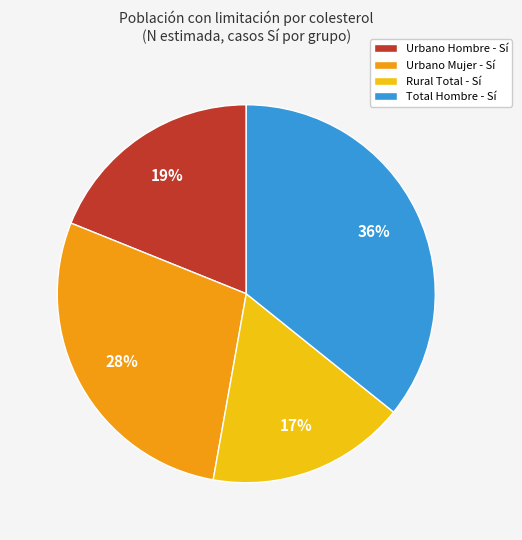

Which slice is the largest?

Total Hombre - Sí